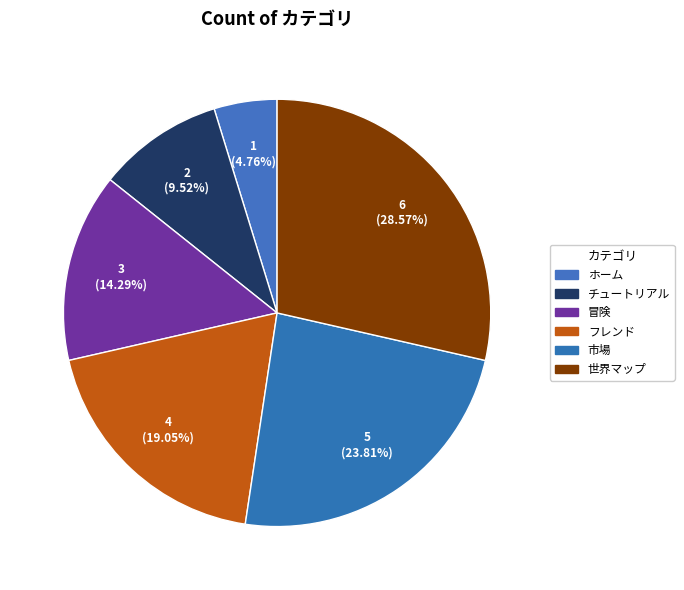

To the nearest percent, what is the difference between the largest and smallest slice percentages?

24%